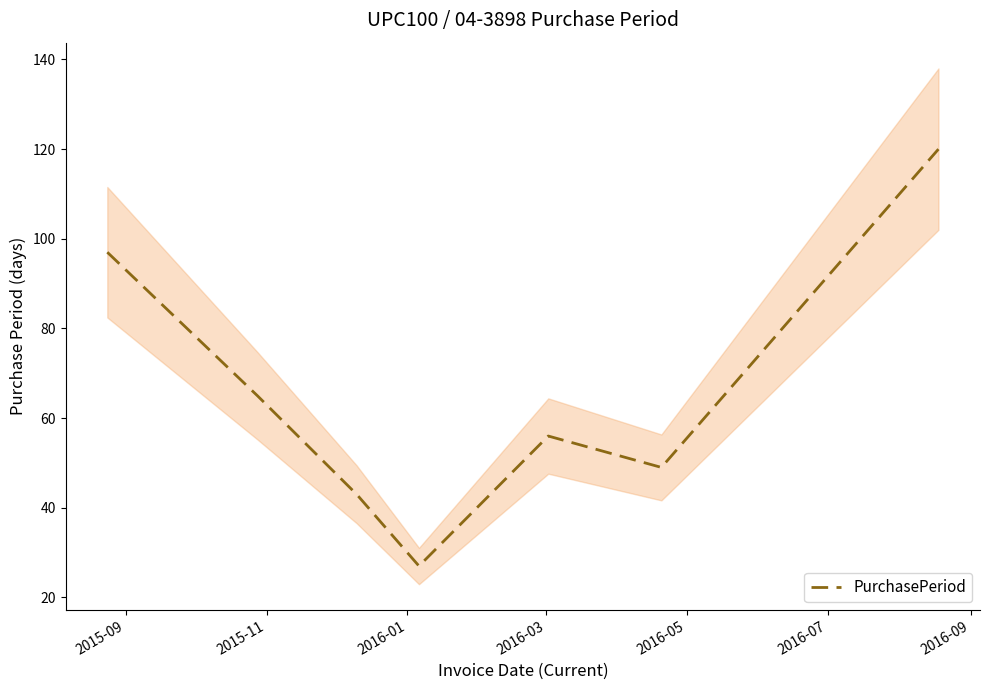

What is the maximum value for PurchasePeriod?

120